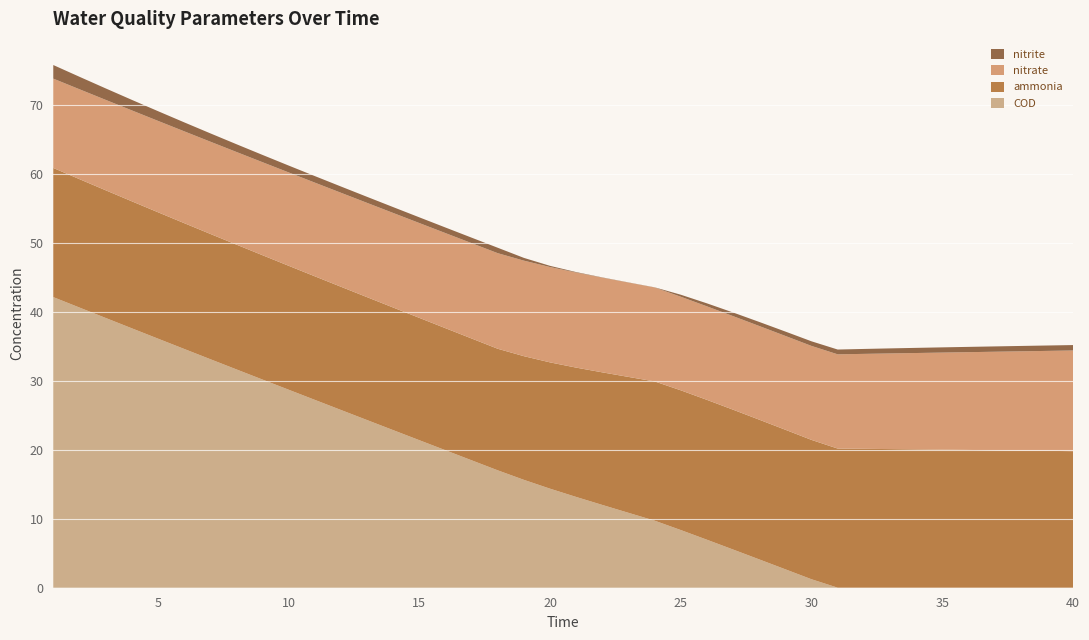

Reading left to right, what are all the values shown in this chart?

ammonia: 1=18.7	2=18.6	3=18.5	4=18.4	5=18.3	6=18.2	7=18.2	8=18.1	9=18.0	10=18.0	11=17.9	12=17.9	13=17.8	14=17.8	15=17.7	16=17.7	17=17.6	18=17.6	19=17.9	20=18.3	21=18.7	22=19.2	23=19.7	24=20.2	25=20.2	26=20.3	27=20.3	28=20.2	29=20.2	30=20.2	31=20.2	32=20.1	33=20.1	34=20.0	35=20.0	36=20.0	37=19.9	38=19.9	39=19.8	40=19.8
nitrite: 1=2.0	2=1.8	3=1.7	4=1.5	5=1.4	6=1.3	7=1.2	8=1.1	9=1.1	10=1.0	11=0.9	12=0.9	13=0.9	14=0.8	15=0.8	16=0.8	17=0.8	18=0.8	19=0.4	20=0.2	21=0.1	22=0.0	23=0.0	24=0.0	25=0.3	26=0.4	27=0.5	28=0.6	29=0.6	30=0.7	31=0.7	32=0.7	33=0.7	34=0.7	35=0.8	36=0.8	37=0.8	38=0.8	39=0.8	40=0.8
nitrate: 1=12.9	2=13.0	3=13.1	4=13.2	5=13.2	6=13.3	7=13.4	8=13.4	9=13.5	10=13.5	11=13.6	12=13.6	13=13.7	14=13.7	15=13.7	16=13.8	17=13.8	18=13.8	19=13.8	20=13.8	21=13.8	22=13.7	23=13.7	24=13.6	25=13.6	26=13.5	27=13.6	28=13.6	29=13.6	30=13.6	31=13.7	32=13.8	33=13.9	34=14.0	35=14.1	36=14.2	37=14.3	38=14.4	39=14.5	40=14.6
COD: 1=42.1	2=40.6	3=39.1	4=37.6	5=36.1	6=34.6	7=33.1	8=31.6	9=30.2	10=28.7	11=27.2	12=25.8	13=24.3	14=22.8	15=21.4	16=19.9	17=18.5	18=17.0	19=15.6	20=14.3	21=13.1	22=12.0	23=10.9	24=9.7	25=8.4	26=7.0	27=5.5	28=4.1	29=2.7	30=1.2	31=0.0	32=0.0	33=0.0	34=0.0	35=0.0	36=0.0	37=0.0	38=0.0	39=0.0	40=0.0